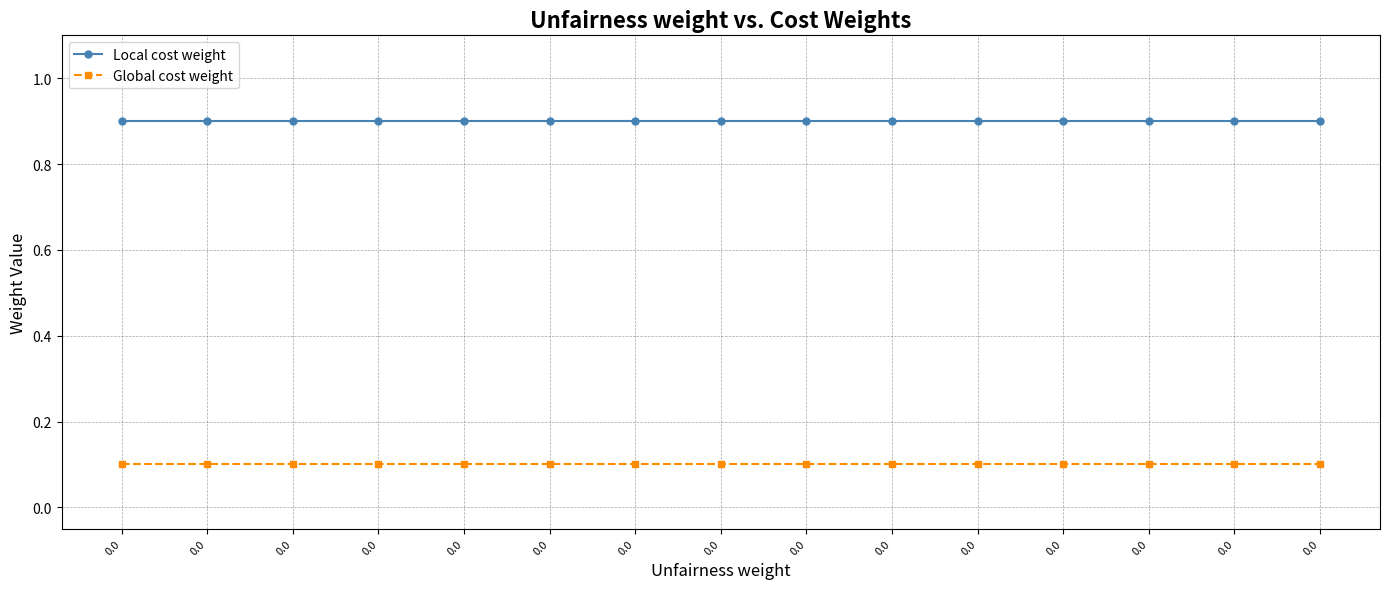

Reading right to left, what are all the values shown in this chart?

Local cost weight: 0.0=0.9	0.0=0.9	0.0=0.9	0.0=0.9	0.0=0.9	0.0=0.9	0.0=0.9	0.0=0.9	0.0=0.9	0.0=0.9	0.0=0.9	0.0=0.9	0.0=0.9	0.0=0.9	0.0=0.9
Global cost weight: 0.0=0.1	0.0=0.1	0.0=0.1	0.0=0.1	0.0=0.1	0.0=0.1	0.0=0.1	0.0=0.1	0.0=0.1	0.0=0.1	0.0=0.1	0.0=0.1	0.0=0.1	0.0=0.1	0.0=0.1